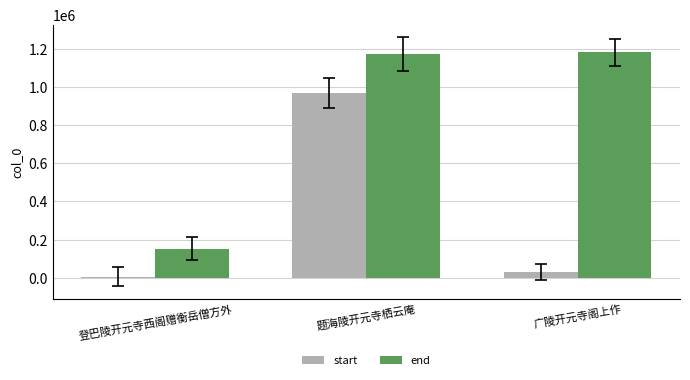

At 题海陵开元寺栖云庵, list the series in order from smallest to largest.

start, end